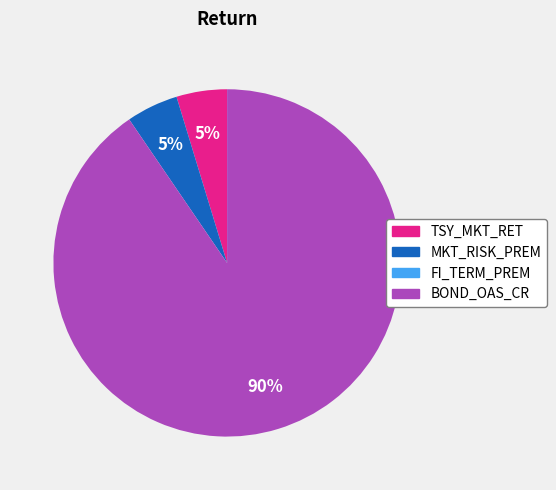

Combined, do TSY_MKT_RET and MKT_RISK_PREM account for over 50%?

No